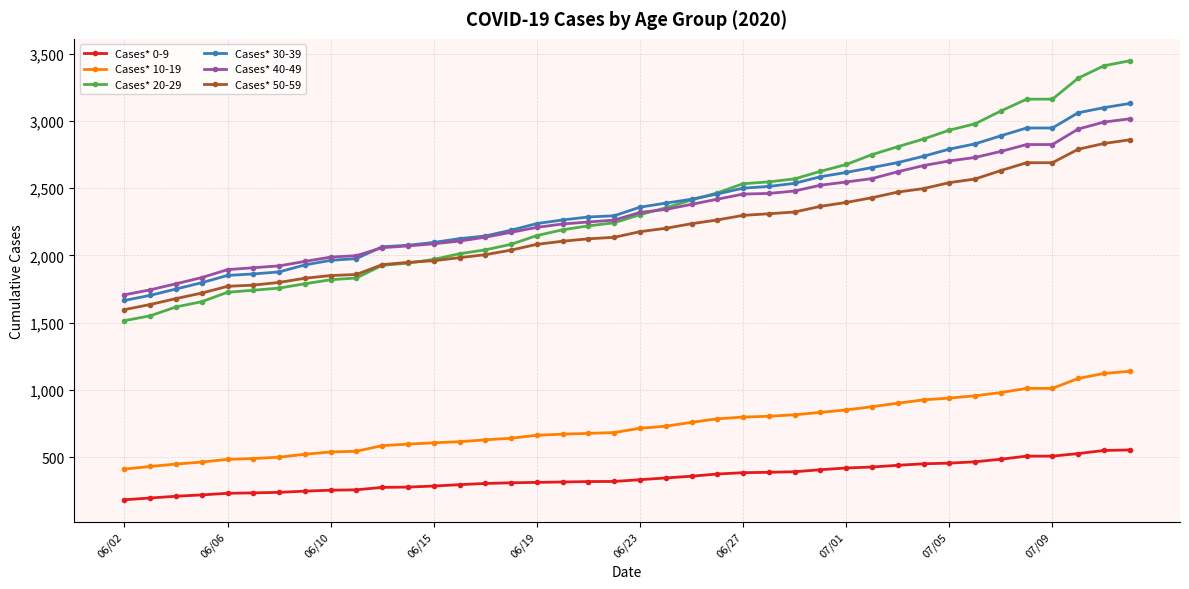

What is the smallest value displayed?

186